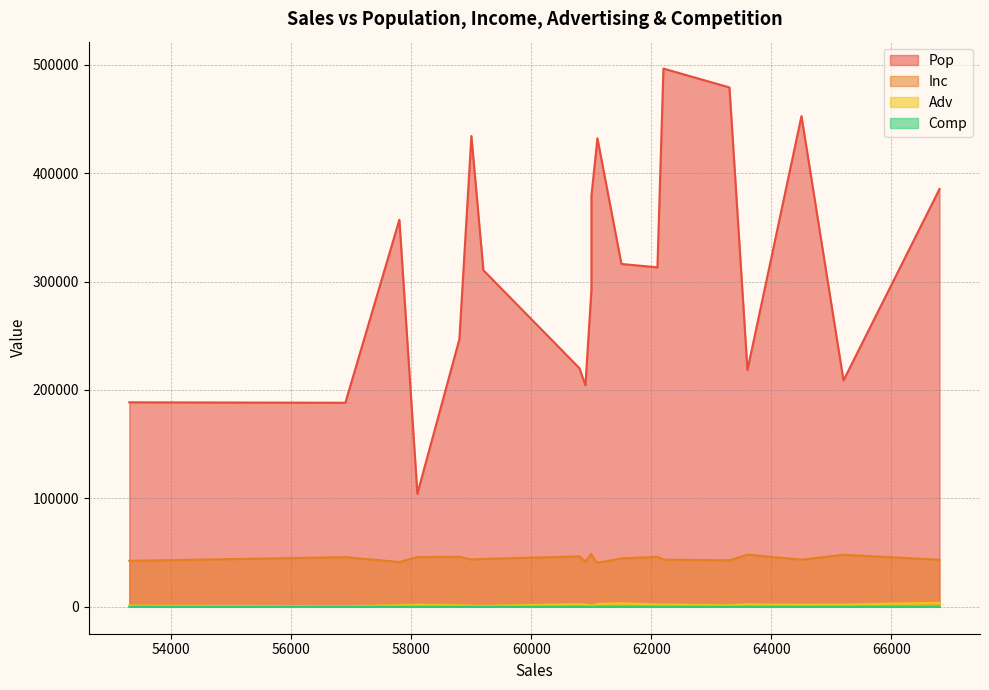

What is the difference between the second highest and minimum values in the Adv series?

2700